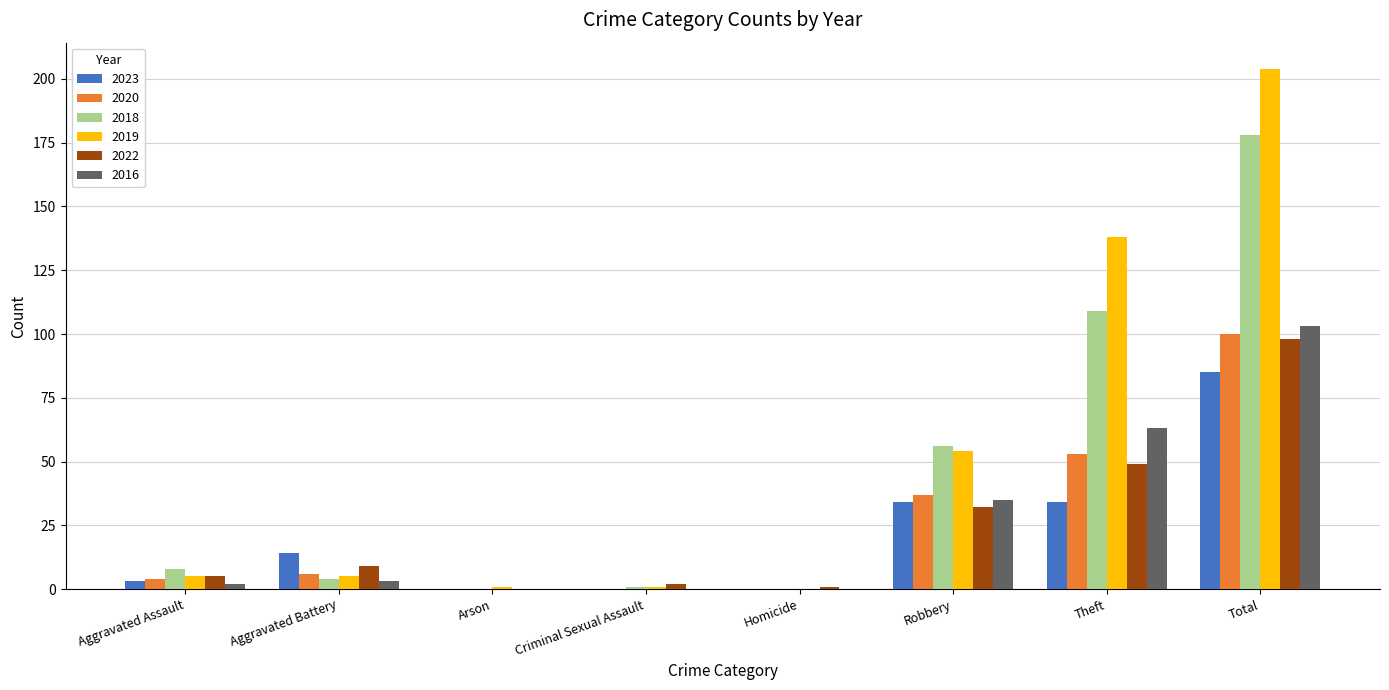

Is the value of 2018 at Total greater than the value of 2020 at Arson?

Yes